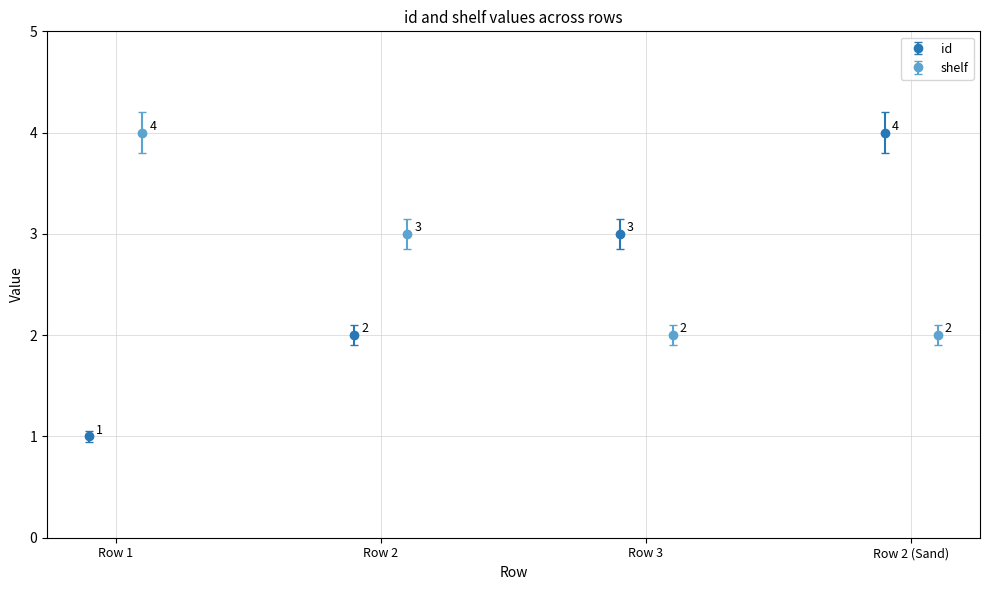

Is it true that id equals 1 at 1?

True